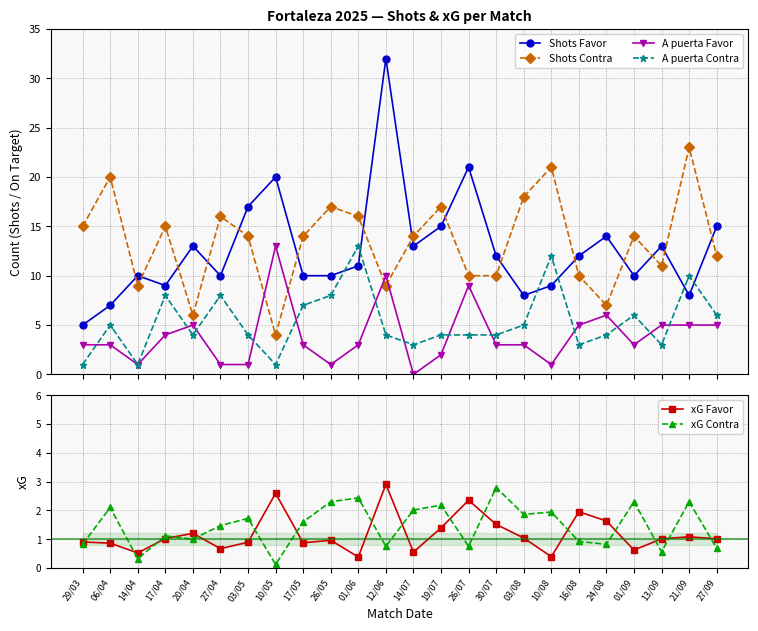

Where does the Shots Favor series first go above 12?

20/04